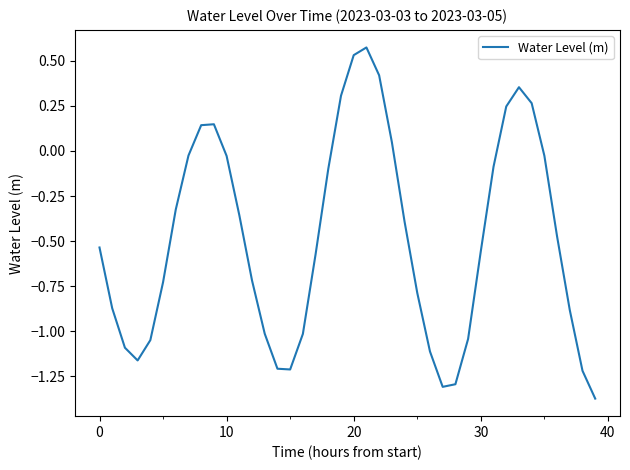

What is the difference between the maximum and minimum values?

1.9